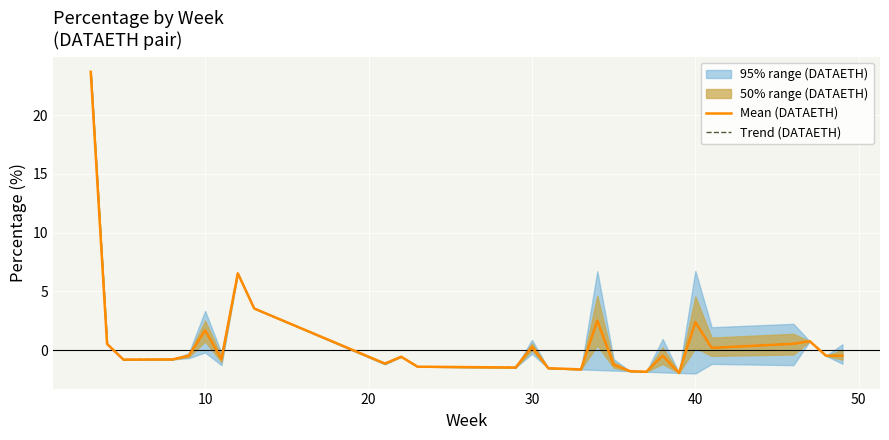

At which category does Trend (DATAETH) reach its first local valley?

20